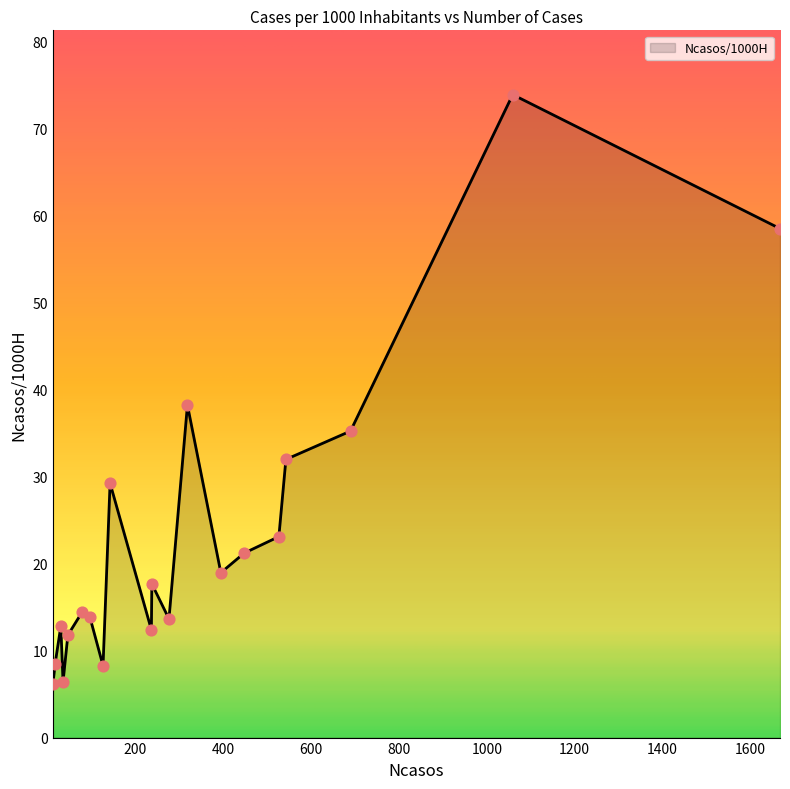

What is the smallest value displayed?

6.1